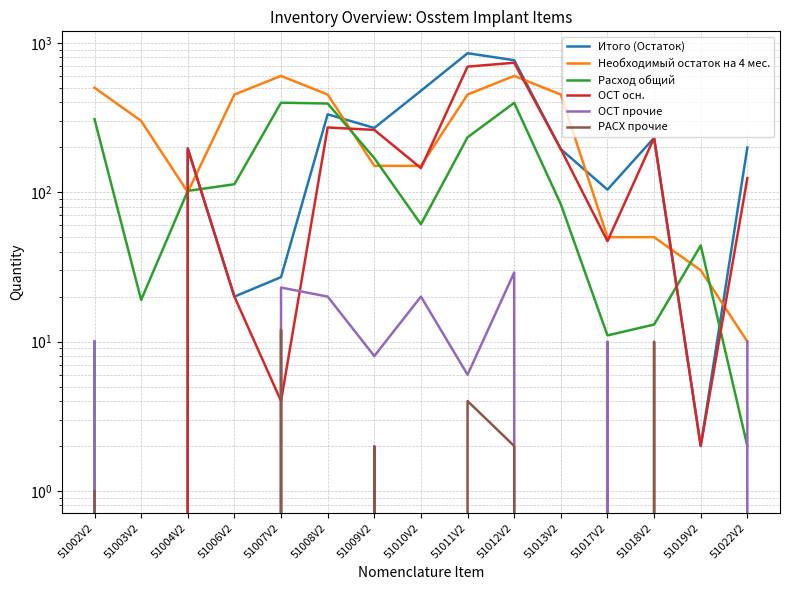

How many intersections are there between Расход общий and ОСТ осн.?

5